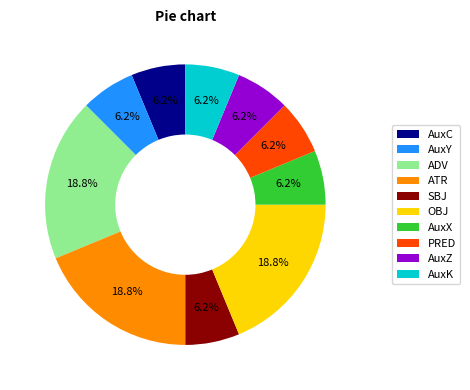

To the nearest percent, what portion does AuxK represent?

6%